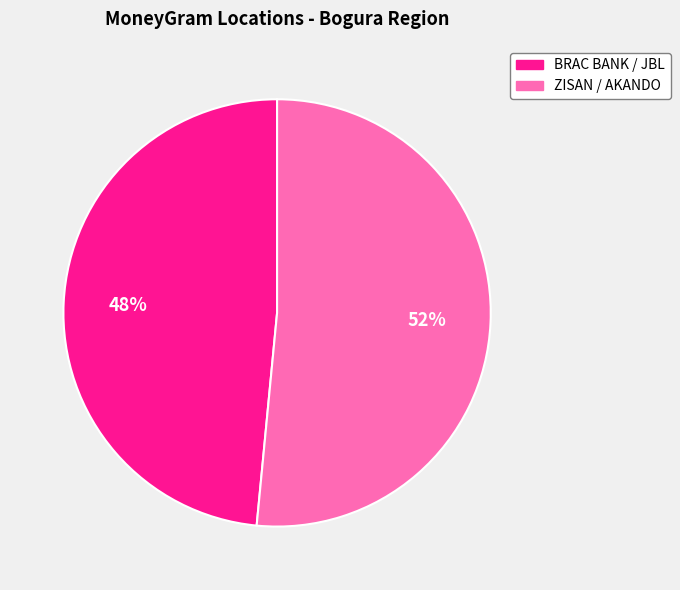

To the nearest percent, what is the average slice percentage?

50%